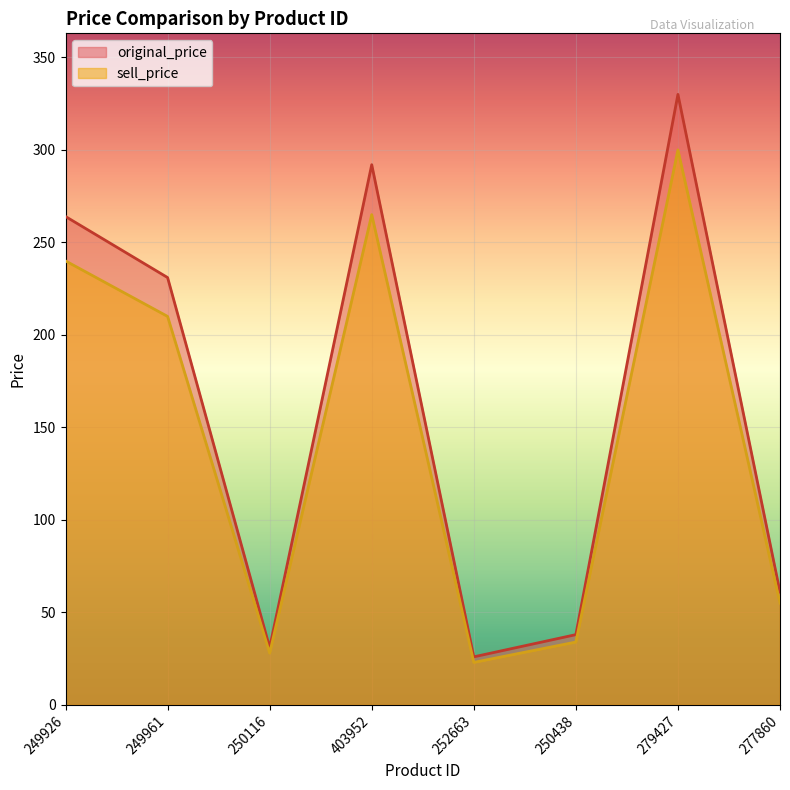

Reading left to right, extract all data points from this chart.

original_price: 264	231	31	292	26	38	330	61
sell_price: 240	210	28	265	23	34	300	55